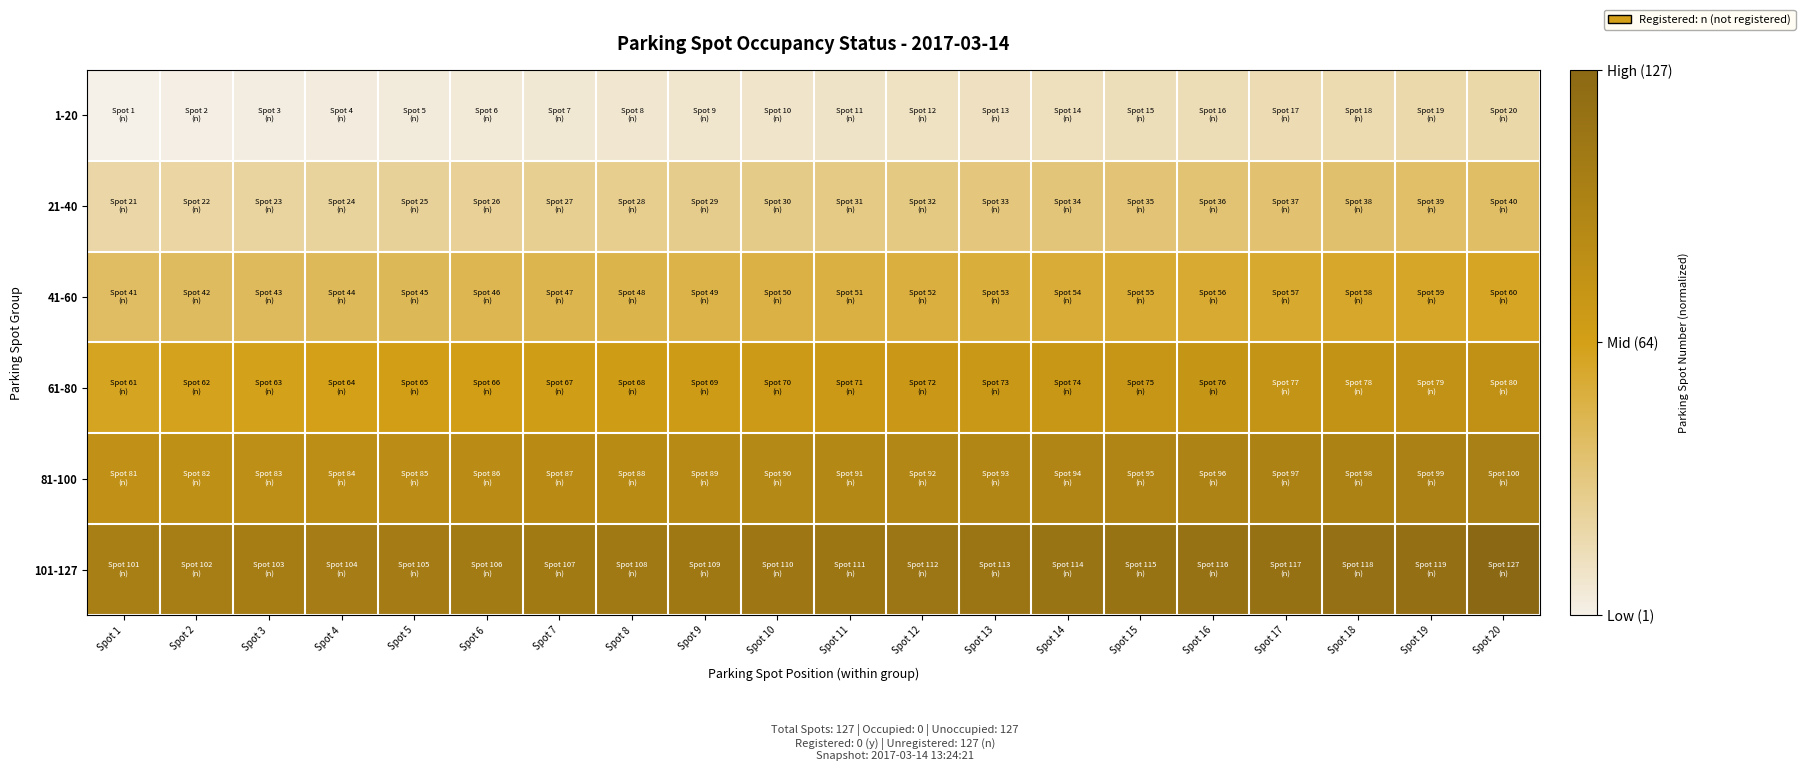

Reading left to right, what are all the values shown in this chart?

1-20: Spot 1=0.0	Spot 2=0.0	Spot 3=0.0	Spot 4=0.0	Spot 5=0.0	Spot 6=0.0	Spot 7=0.0	Spot 8=0.1	Spot 9=0.1	Spot 10=0.1	Spot 11=0.1	Spot 12=0.1	Spot 13=0.1	Spot 14=0.1	Spot 15=0.1	Spot 16=0.1	Spot 17=0.1	Spot 18=0.1	Spot 19=0.1	Spot 20=0.2
21-40: Spot 1=0.2	Spot 2=0.2	Spot 3=0.2	Spot 4=0.2	Spot 5=0.2	Spot 6=0.2	Spot 7=0.2	Spot 8=0.2	Spot 9=0.2	Spot 10=0.2	Spot 11=0.2	Spot 12=0.2	Spot 13=0.3	Spot 14=0.3	Spot 15=0.3	Spot 16=0.3	Spot 17=0.3	Spot 18=0.3	Spot 19=0.3	Spot 20=0.3
41-60: Spot 1=0.3	Spot 2=0.3	Spot 3=0.3	Spot 4=0.3	Spot 5=0.3	Spot 6=0.4	Spot 7=0.4	Spot 8=0.4	Spot 9=0.4	Spot 10=0.4	Spot 11=0.4	Spot 12=0.4	Spot 13=0.4	Spot 14=0.4	Spot 15=0.4	Spot 16=0.4	Spot 17=0.4	Spot 18=0.5	Spot 19=0.5	Spot 20=0.5
61-80: Spot 1=0.5	Spot 2=0.5	Spot 3=0.5	Spot 4=0.5	Spot 5=0.5	Spot 6=0.5	Spot 7=0.5	Spot 8=0.5	Spot 9=0.5	Spot 10=0.5	Spot 11=0.6	Spot 12=0.6	Spot 13=0.6	Spot 14=0.6	Spot 15=0.6	Spot 16=0.6	Spot 17=0.6	Spot 18=0.6	Spot 19=0.6	Spot 20=0.6
81-100: Spot 1=0.6	Spot 2=0.6	Spot 3=0.7	Spot 4=0.7	Spot 5=0.7	Spot 6=0.7	Spot 7=0.7	Spot 8=0.7	Spot 9=0.7	Spot 10=0.7	Spot 11=0.7	Spot 12=0.7	Spot 13=0.7	Spot 14=0.7	Spot 15=0.7	Spot 16=0.8	Spot 17=0.8	Spot 18=0.8	Spot 19=0.8	Spot 20=0.8
101-127: Spot 1=0.8	Spot 2=0.8	Spot 3=0.8	Spot 4=0.8	Spot 5=0.8	Spot 6=0.8	Spot 7=0.8	Spot 8=0.8	Spot 9=0.9	Spot 10=0.9	Spot 11=0.9	Spot 12=0.9	Spot 13=0.9	Spot 14=0.9	Spot 15=0.9	Spot 16=0.9	Spot 17=0.9	Spot 18=0.9	Spot 19=0.9	Spot 20=1.0